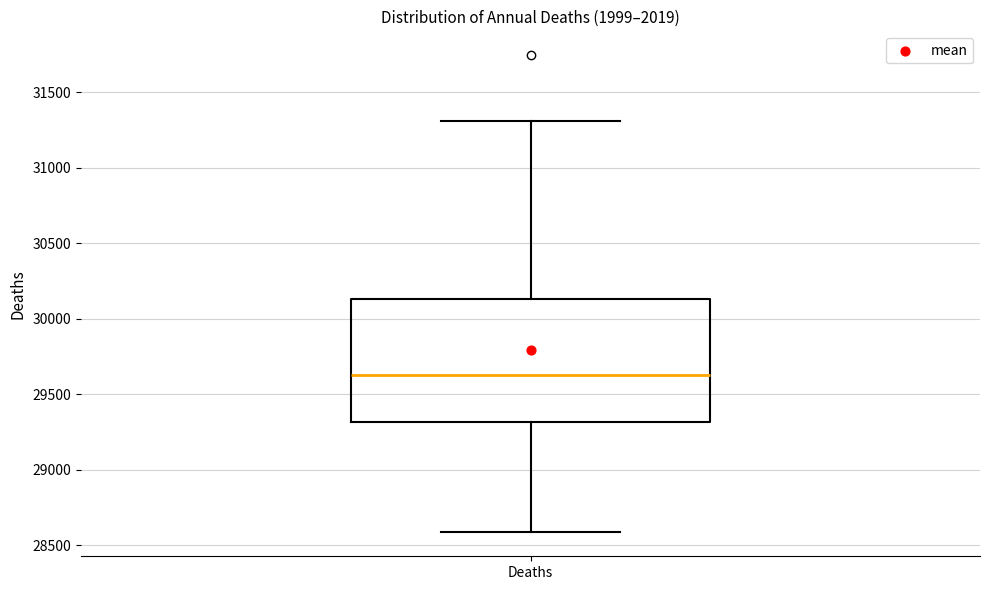

Where is the lower edge of the box for Deaths on the y-axis? The values are not printed on the chart, so give them approximately, as read against the axis.

29300